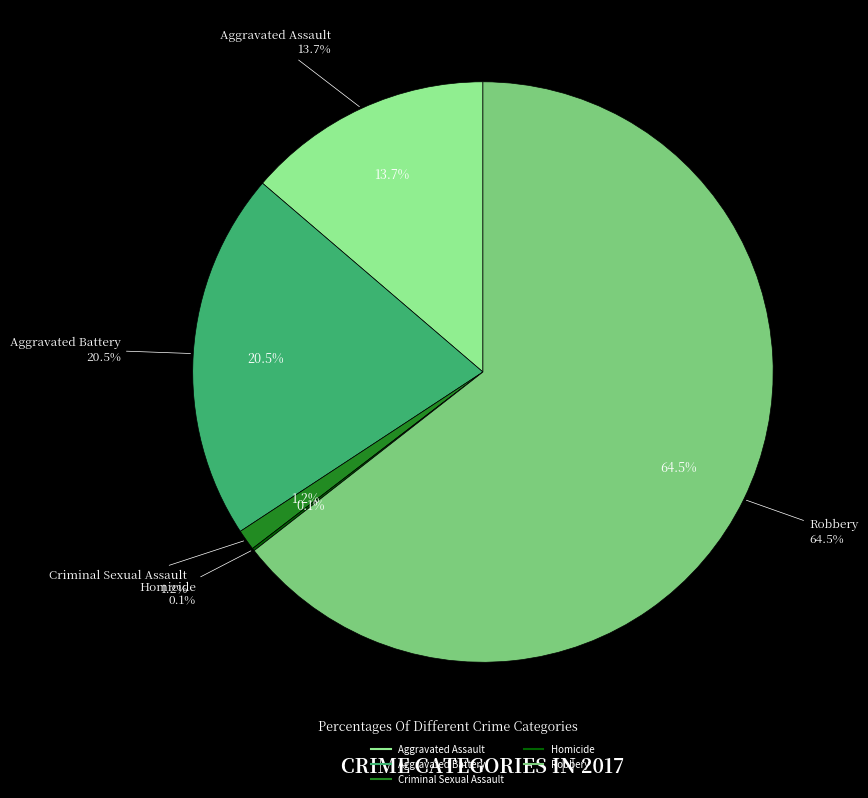

How many slices are in this pie chart?

5